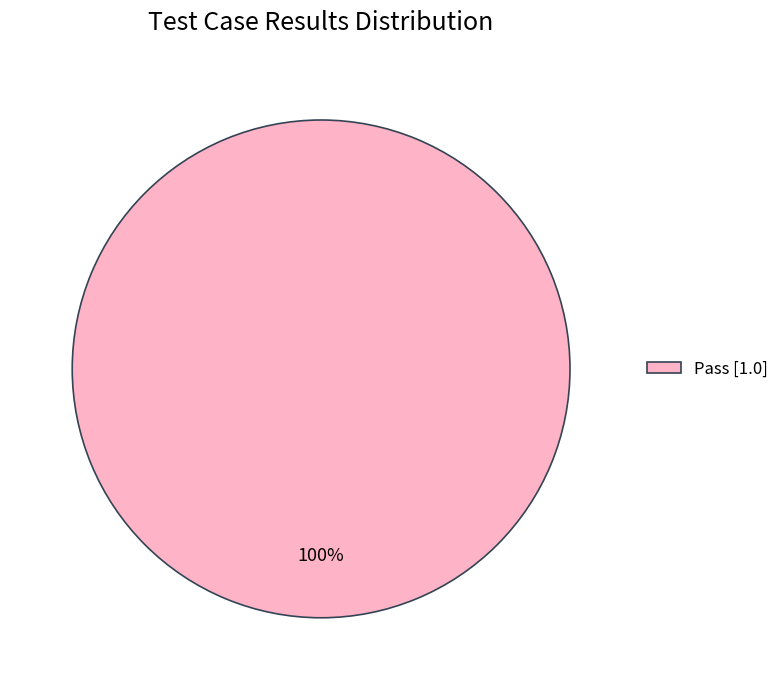

How many segments does this pie chart have?

1